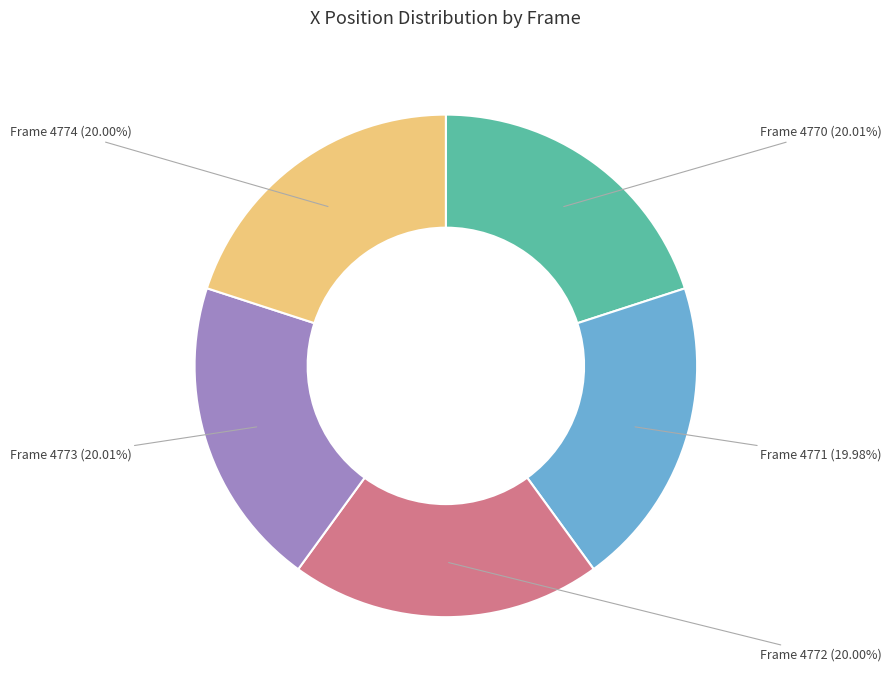

The Frame 4773 slice represents 34% of the pie. True or false?

False